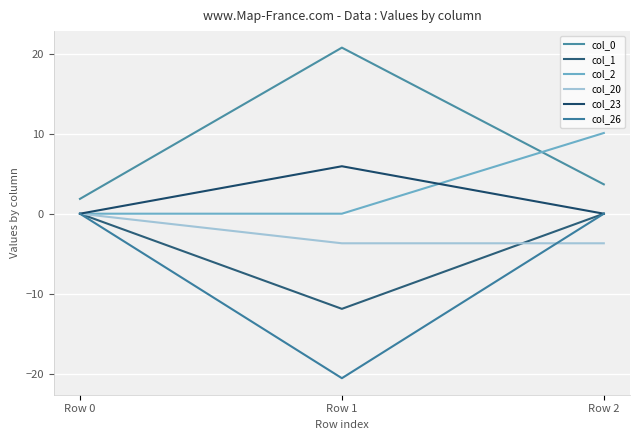

Does the chart have visible grid lines?

Yes